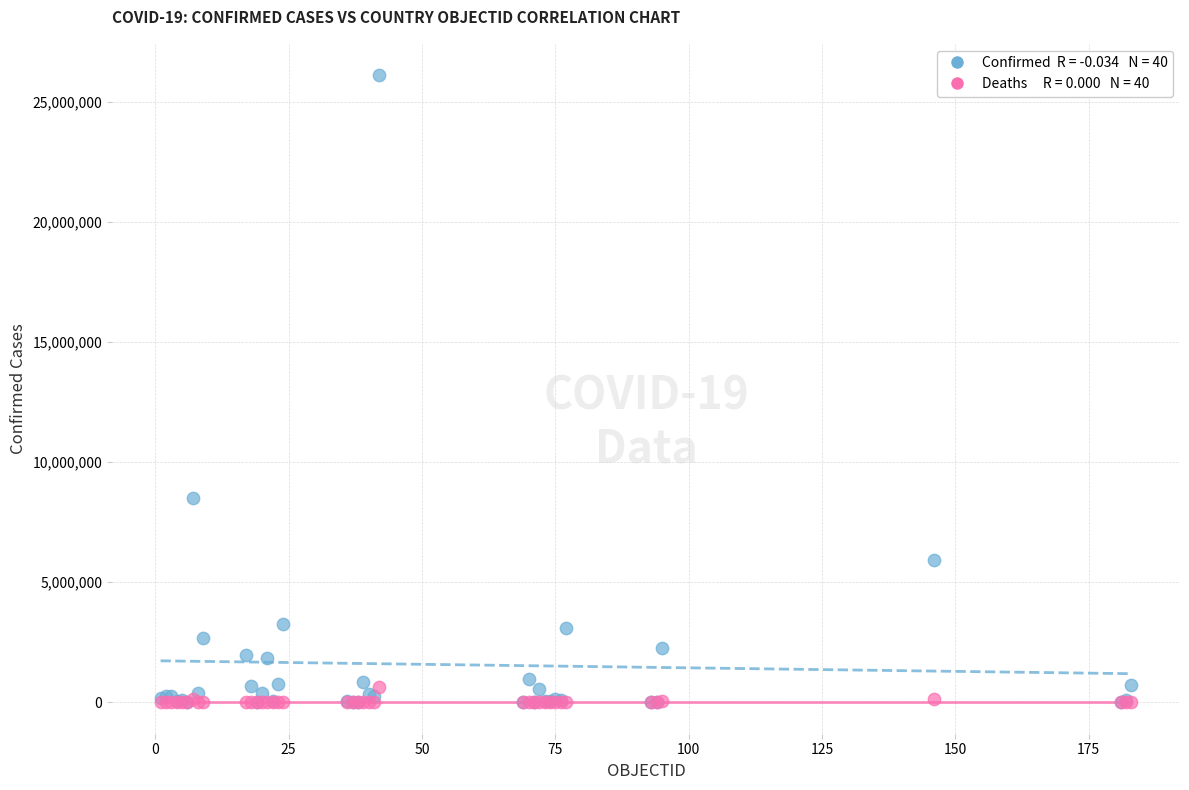

Across all series, what Y value is closest to 13053949?

8515285